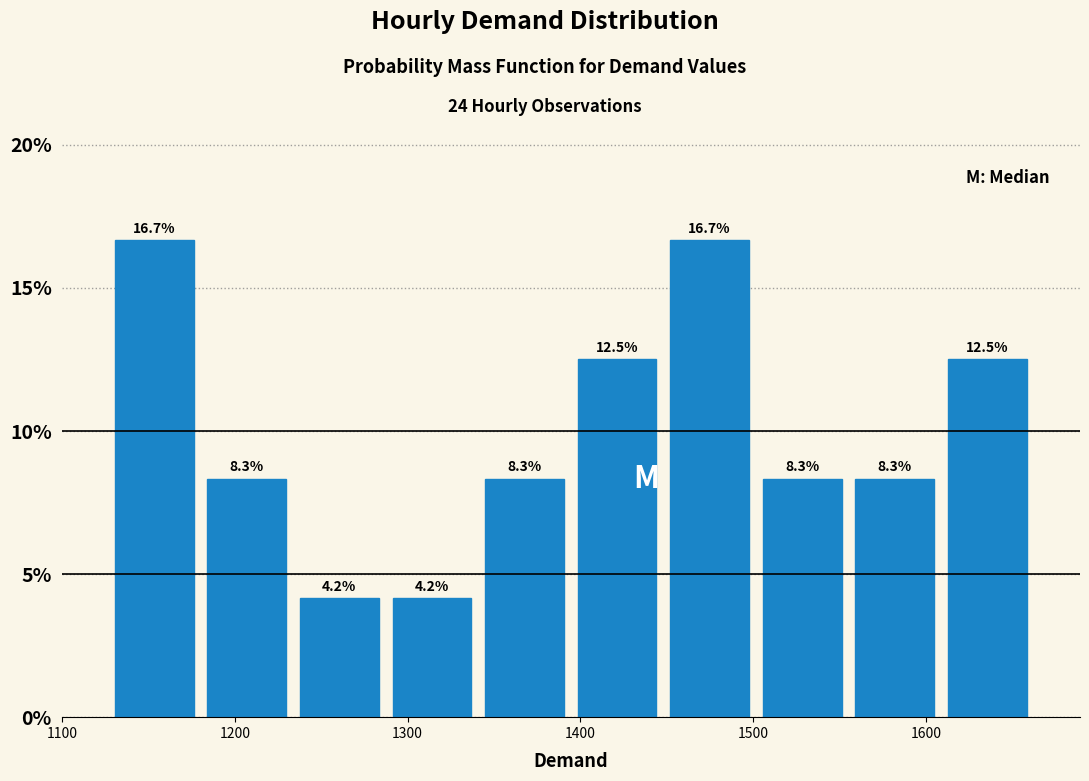

Reading left to right, list every bar in this chart as the range it spans on the x-axis followed by its height. The bar edges are not printed on the chart, so give them approximately, as read against the axis.

1130 to 1180: 16.7
1180 to 1230: 8.3
1230 to 1290: 4.2
1290 to 1340: 4.2
1340 to 1390: 8.3
1390 to 1450: 12.5
1450 to 1500: 16.7
1500 to 1560: 8.3
1560 to 1610: 8.3
1610 to 1660: 12.5